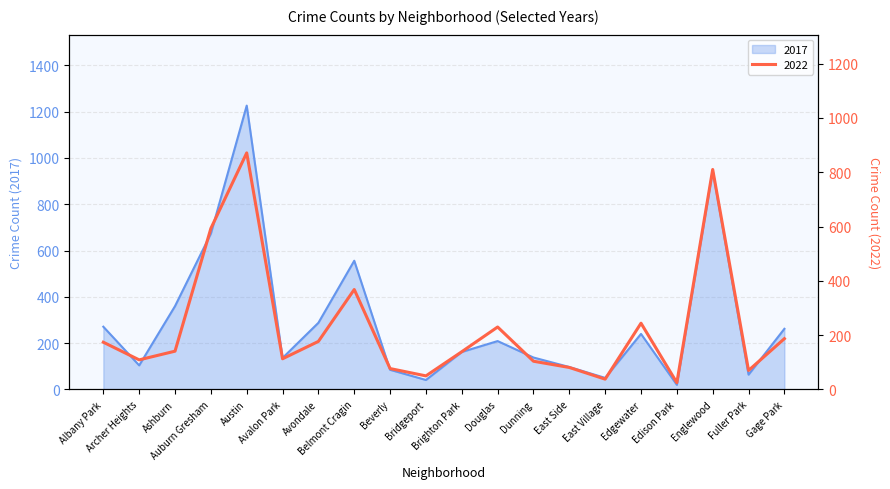

How many intersections are there between 2022 and 2017?

10